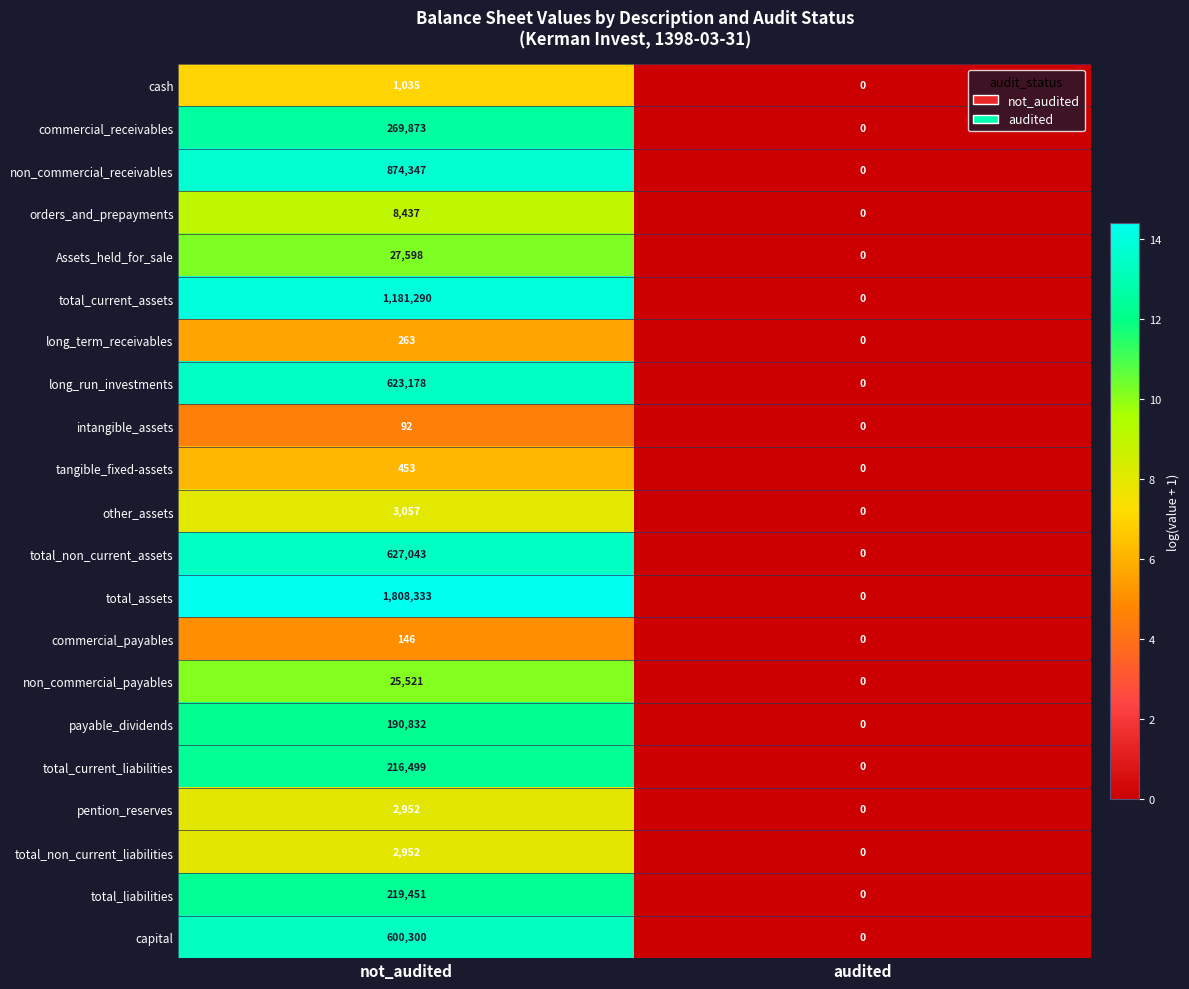

The payable_dividends series shows 115708 at not_audited. True or false?

False